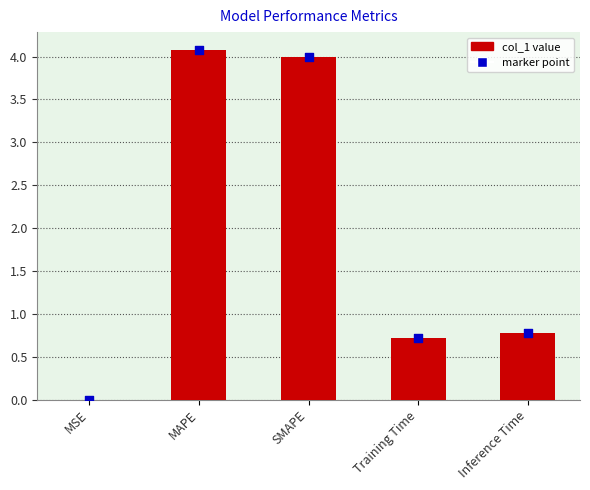

Which series has the largest Y range (max minus min)?

col_1